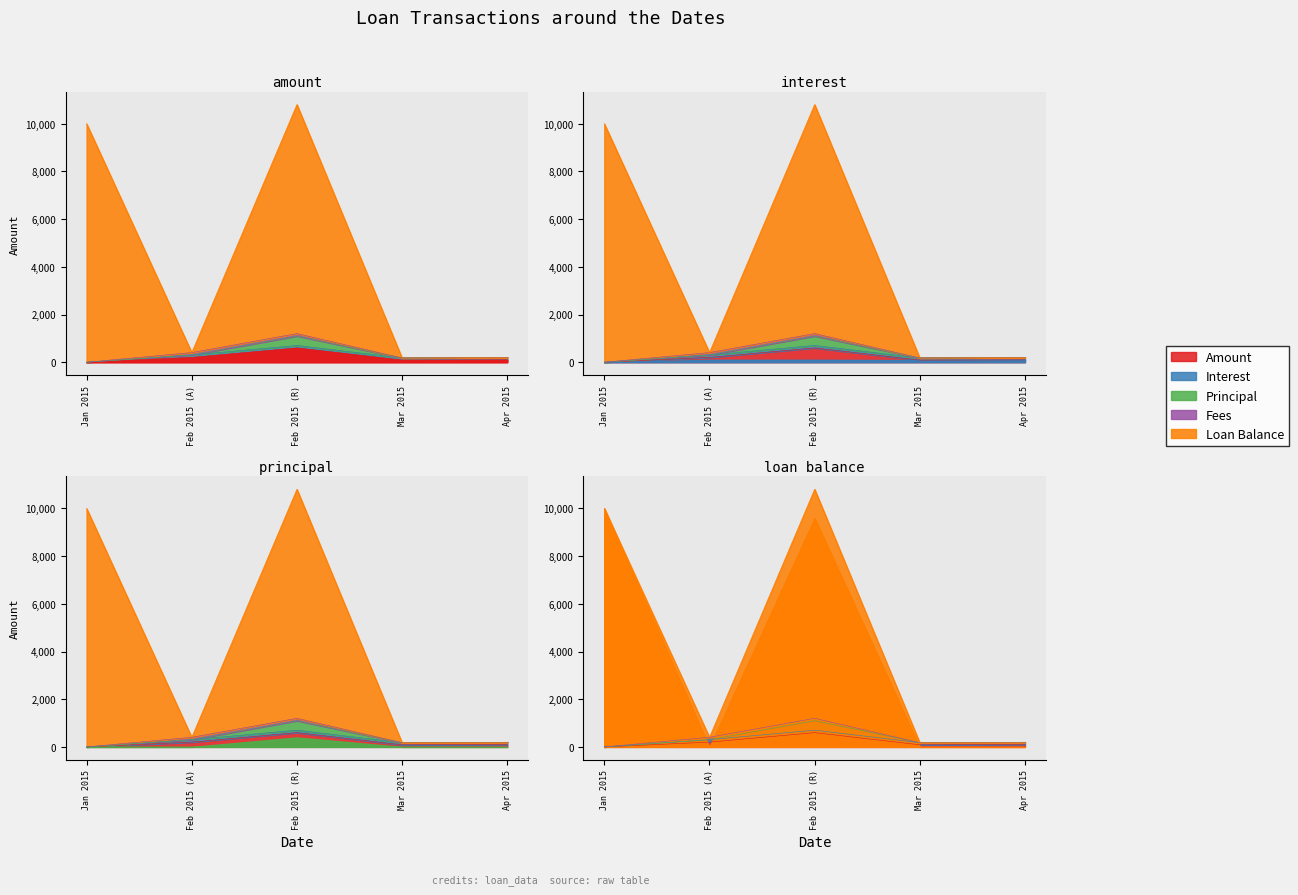

Is the value of Loan Balance at 2015-03-01 greater than the value of Fees at 2015-02-01?

No